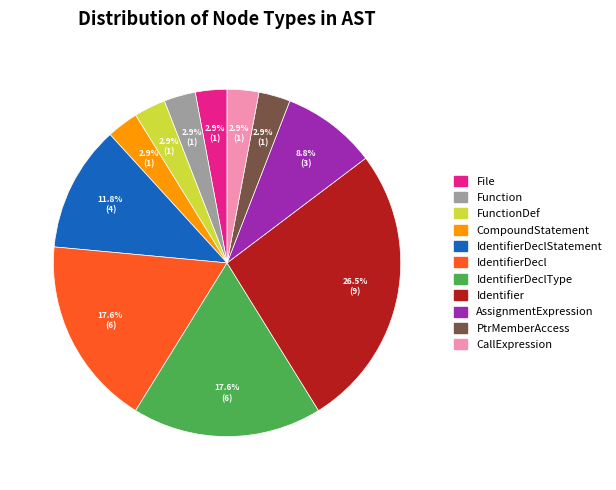

Is there any slice that represents more than half of the pie?

No